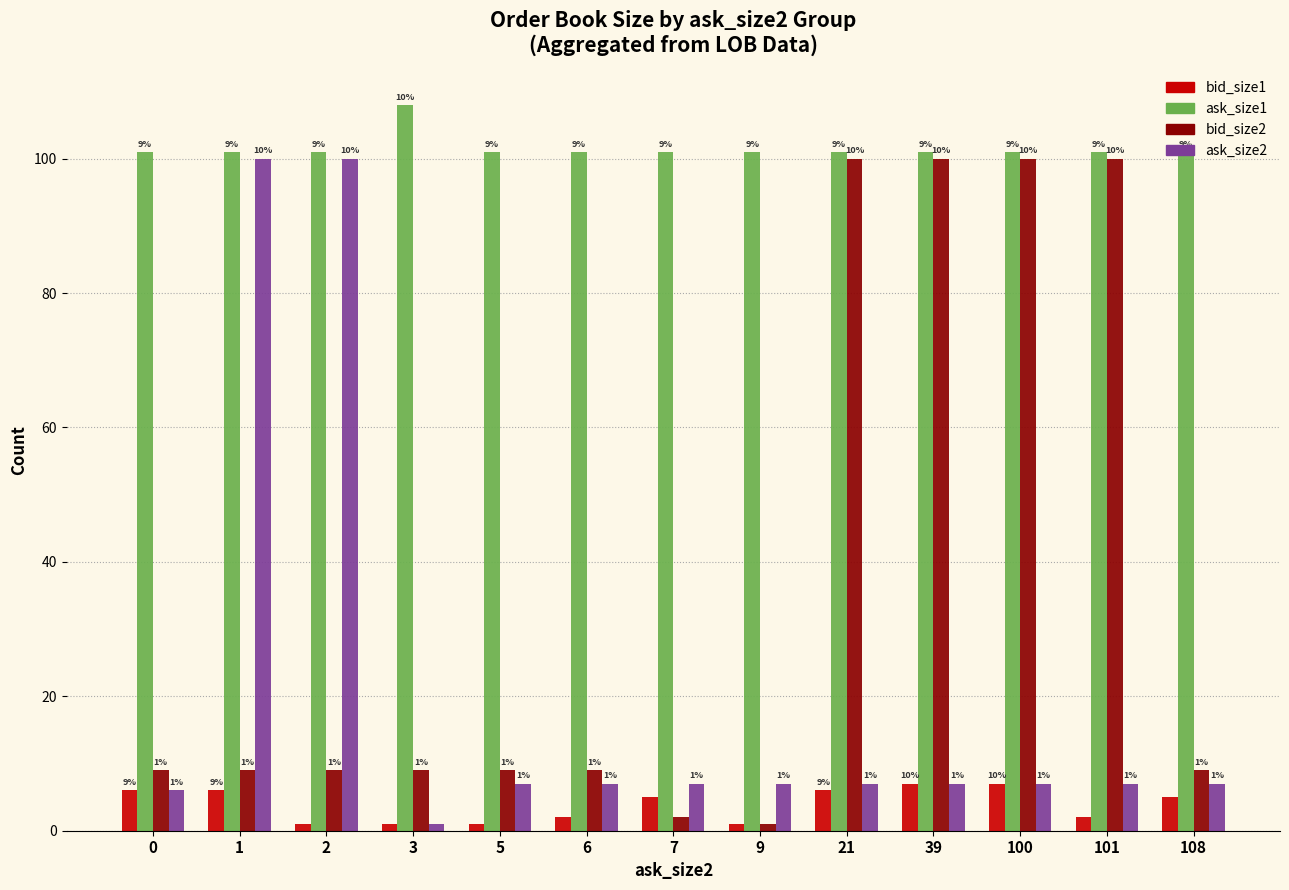

The ask_size2 series shows 39 at 2. True or false?

False